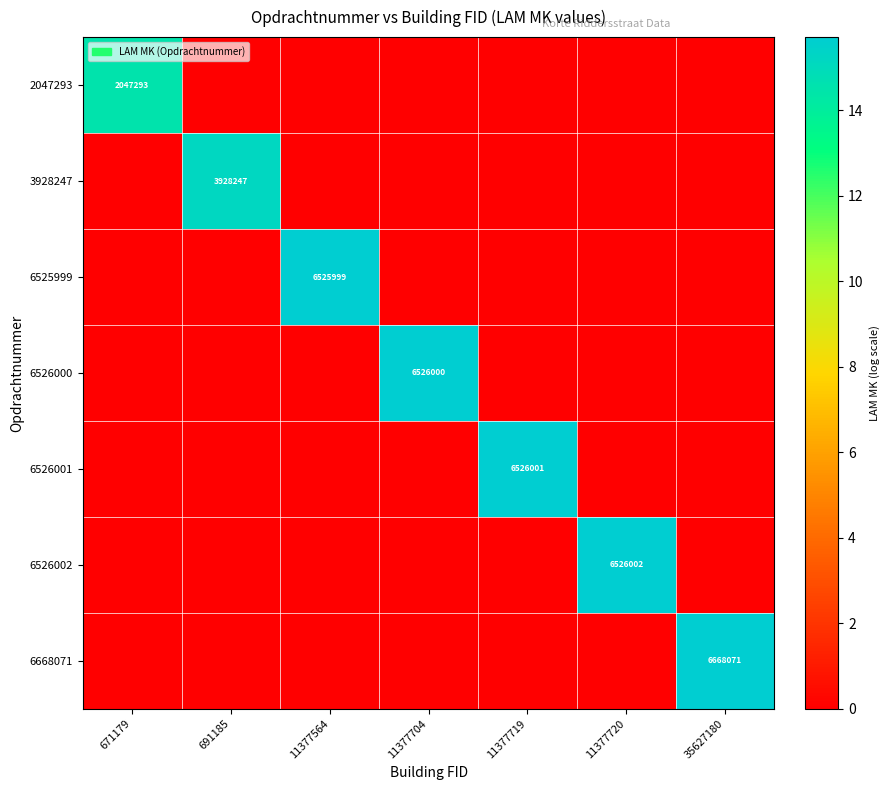

Which series has the largest total across all categories?

6668071